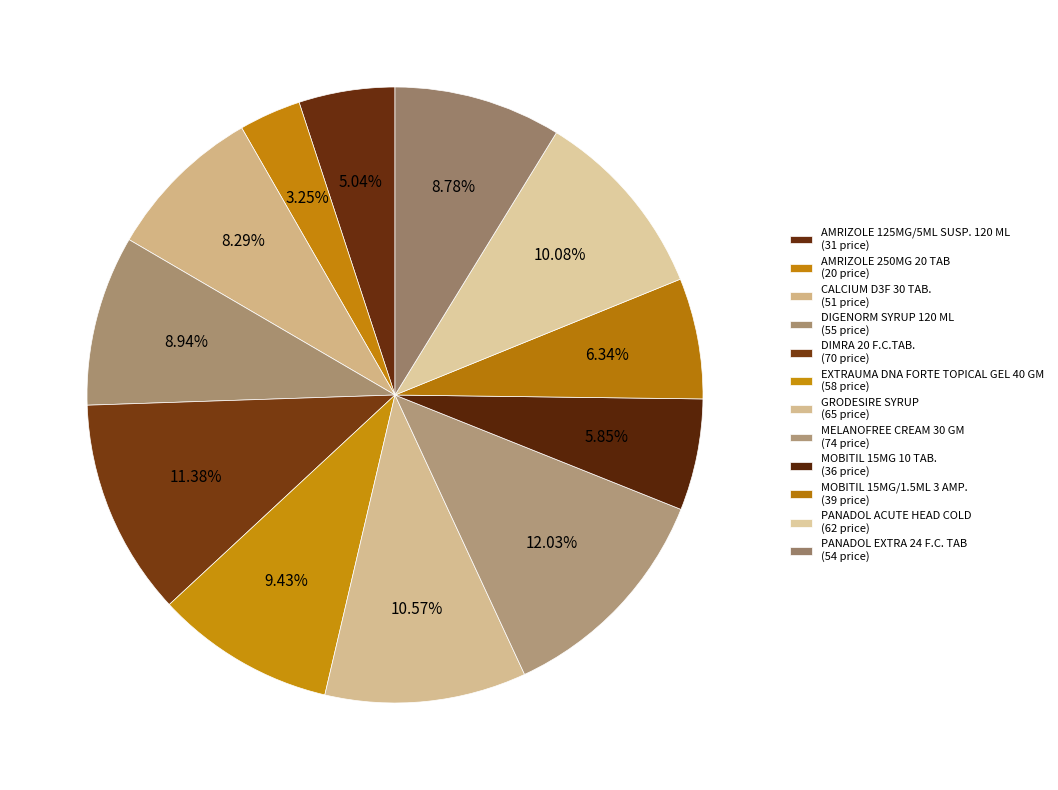

To the nearest percent, what portion does MOBITIL 15MG/1.5ML 3 AMP. represent?

6%